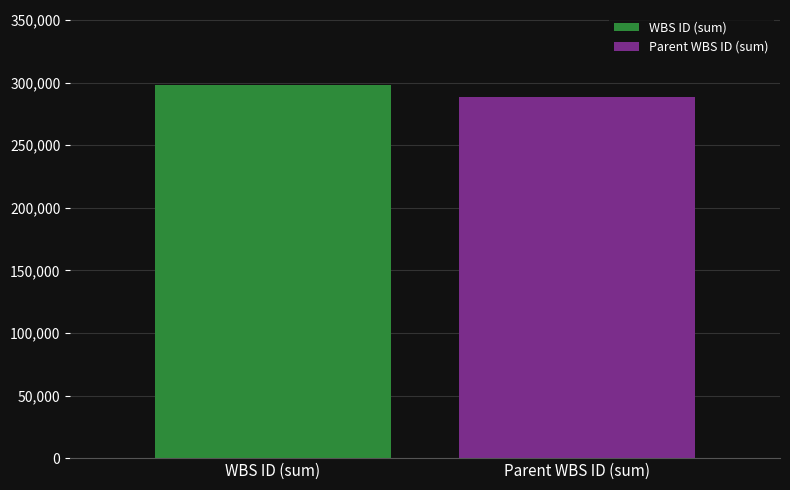

What is the lowest value of the WBS ID (sum) series?

298305